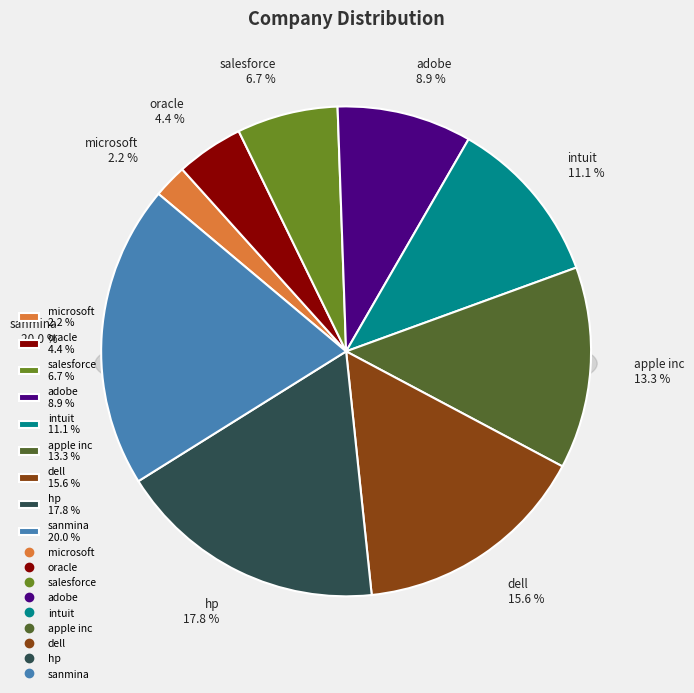

Is there any slice that represents more than half of the pie?

No